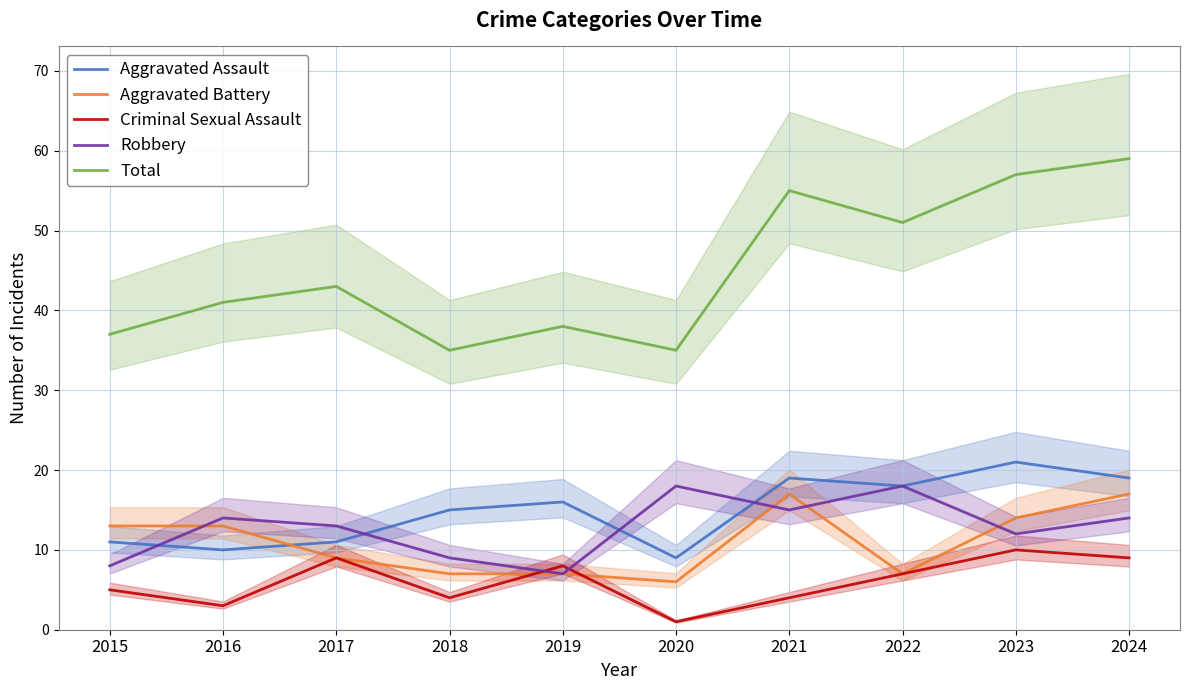

True or false: Criminal Sexual Assault and Total intersect in this chart.

False